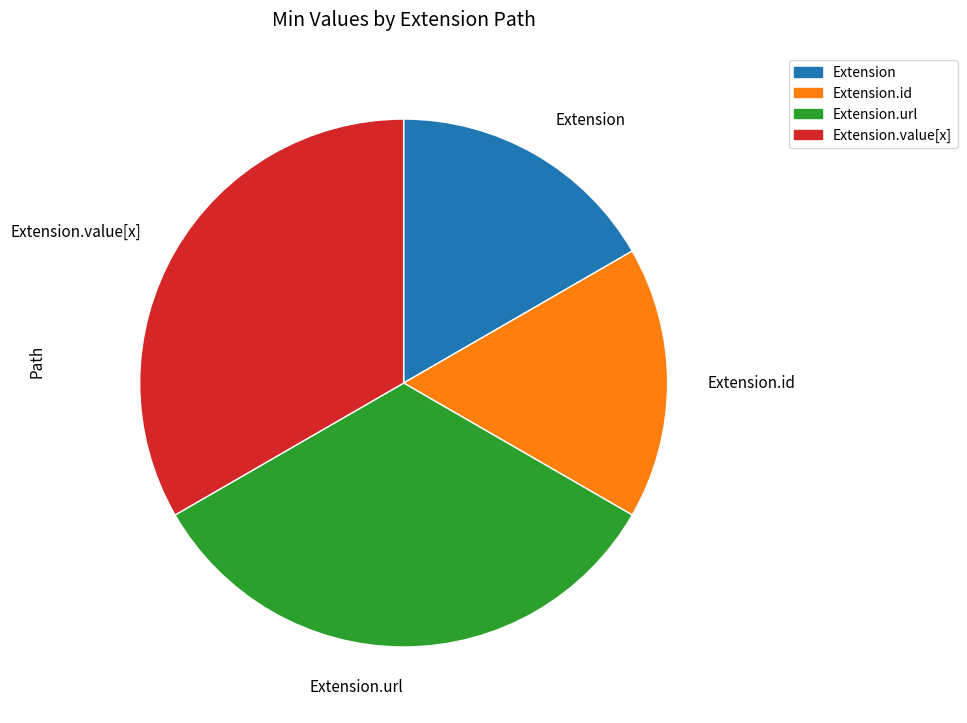

How many slices are in this pie chart?

4